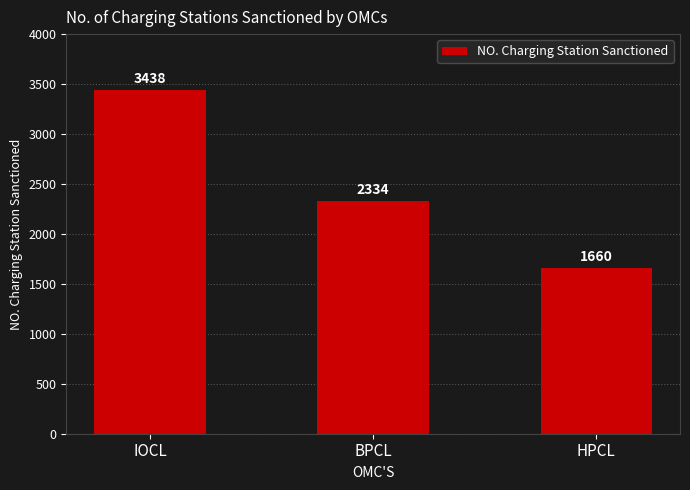

Does the chart contain stacked bars?

No